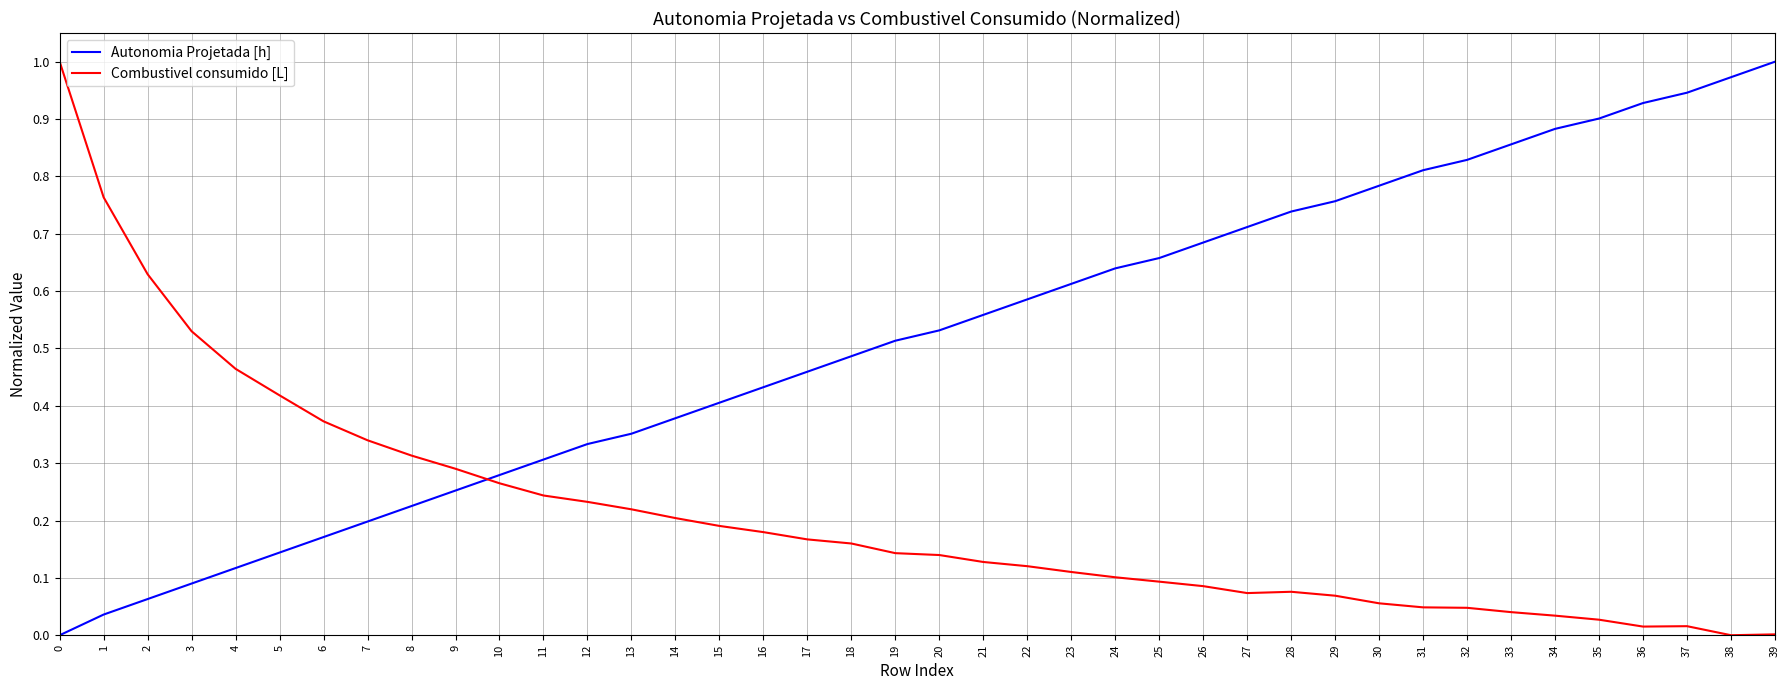

True or false: Combustivel consumido [L] and Autonomia Projetada [h] intersect in this chart.

True